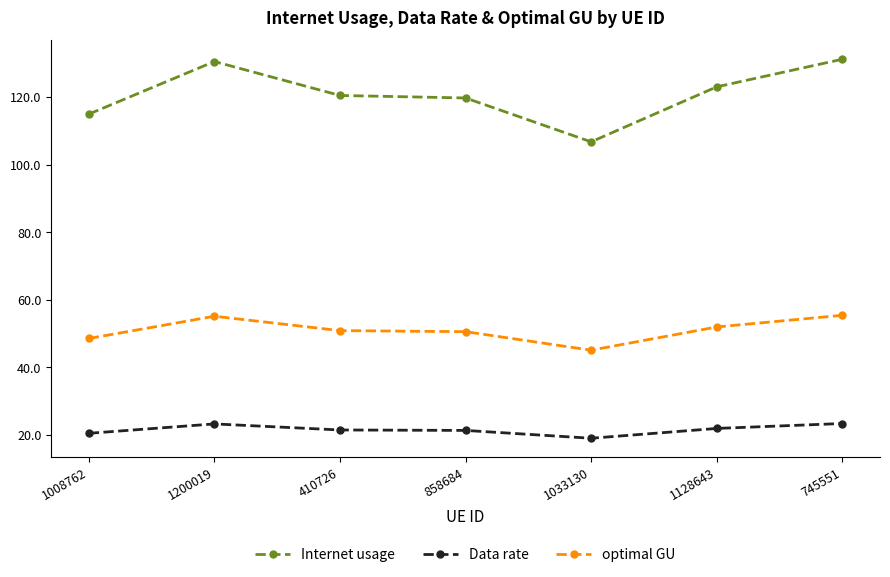

What position from the right is 1008762?

7